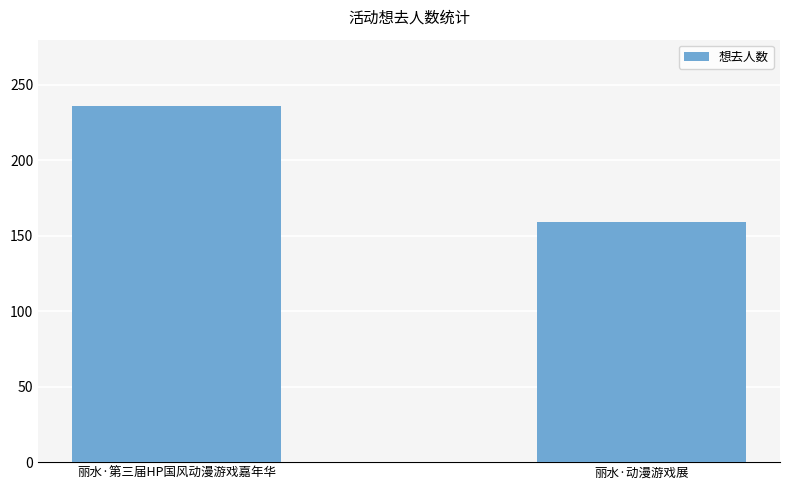

How many distinct data groups are displayed?

1